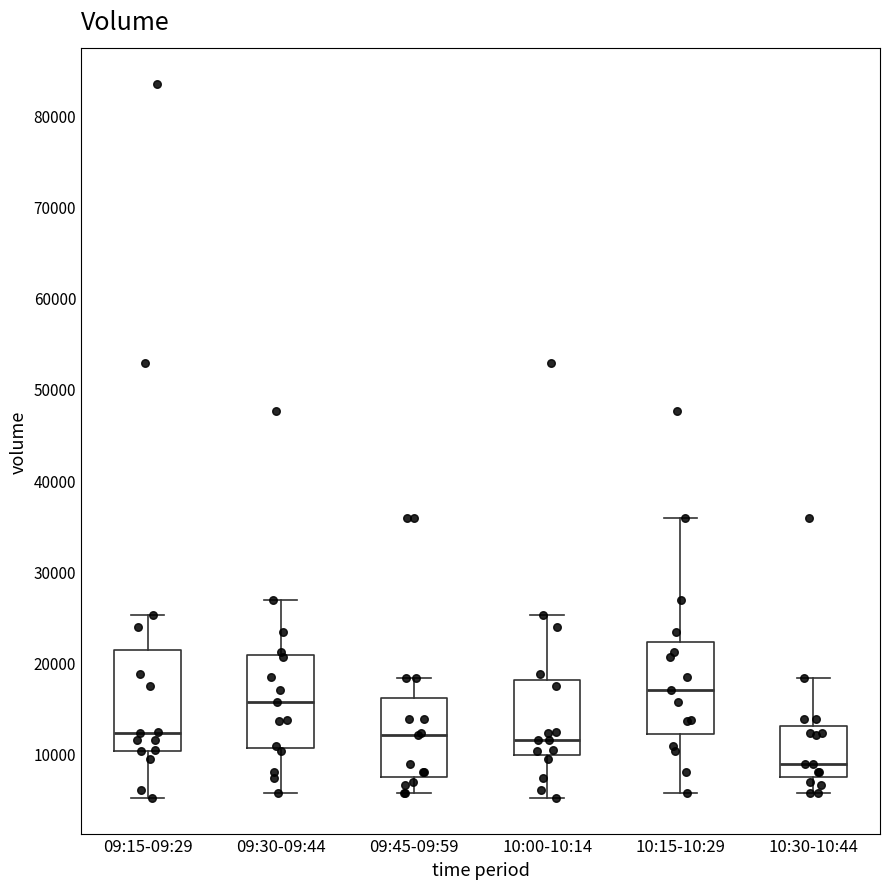

Reading left to right, transcribe this box plot: for each box, give where its median line is, the range the box spans, and where its two whiskers end, as read against the y-axis. The values are not printed on the chart, so give them approximately, as read against the axis.

09:15-09:29: median 12000, box 10000 to 21000, whiskers 5000 to 25000
09:30-09:44: median 16000, box 11000 to 21000, whiskers 6000 to 27000
09:45-09:59: median 12000, box 7000 to 16000, whiskers 6000 to 18000
10:00-10:14: median 12000, box 10000 to 18000, whiskers 5000 to 25000
10:15-10:29: median 17000, box 12000 to 22000, whiskers 6000 to 36000
10:30-10:44: median 9000, box 7000 to 13000, whiskers 6000 to 18000